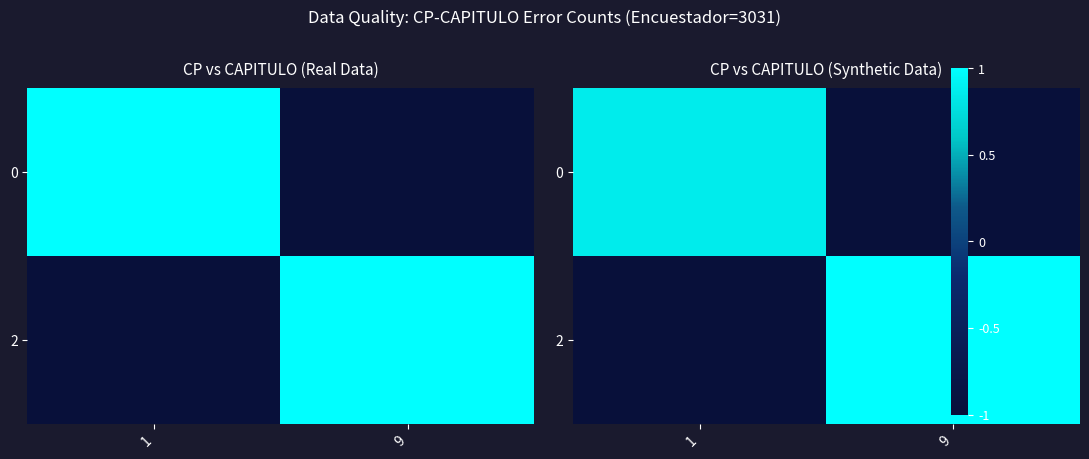

At how many categories does at least one series exceed 0?

2